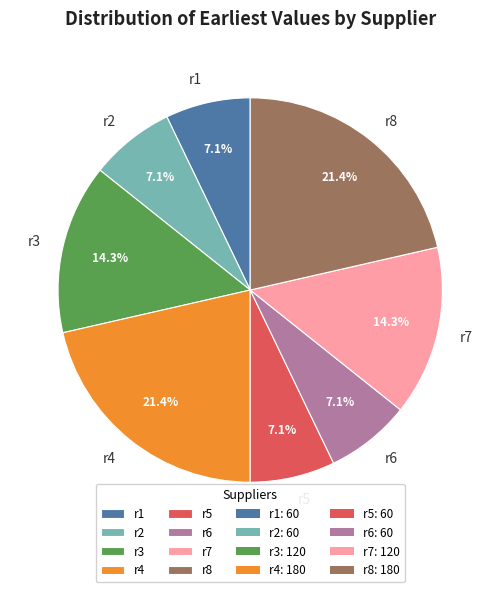

How many slices are in this pie chart?

8